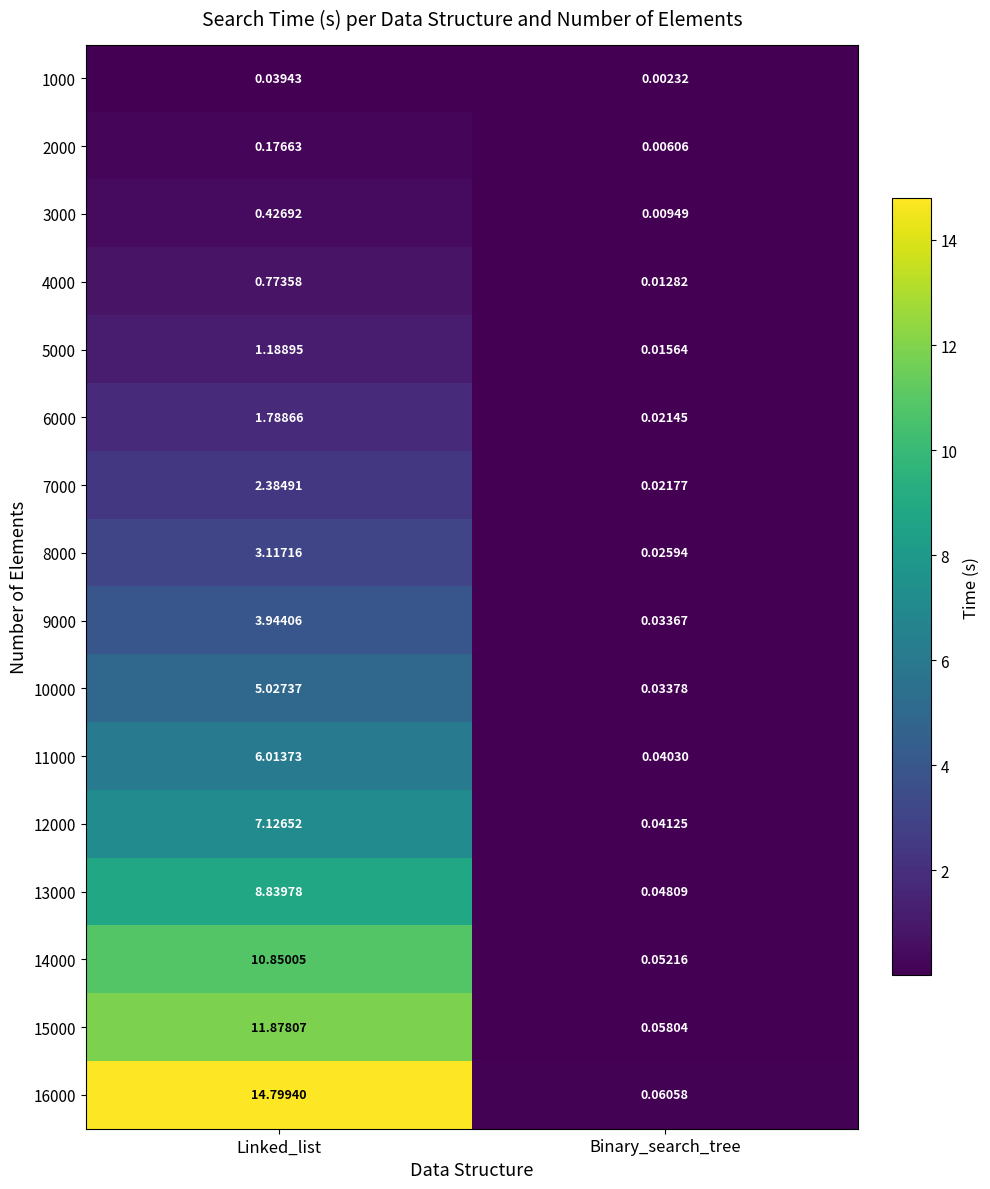

At Binary_search_tree, list the series in order from smallest to largest.

1000, 2000, 3000, 4000, 5000, 6000, 7000, 8000, 9000, 10000, 11000, 12000, 13000, 14000, 15000, 16000